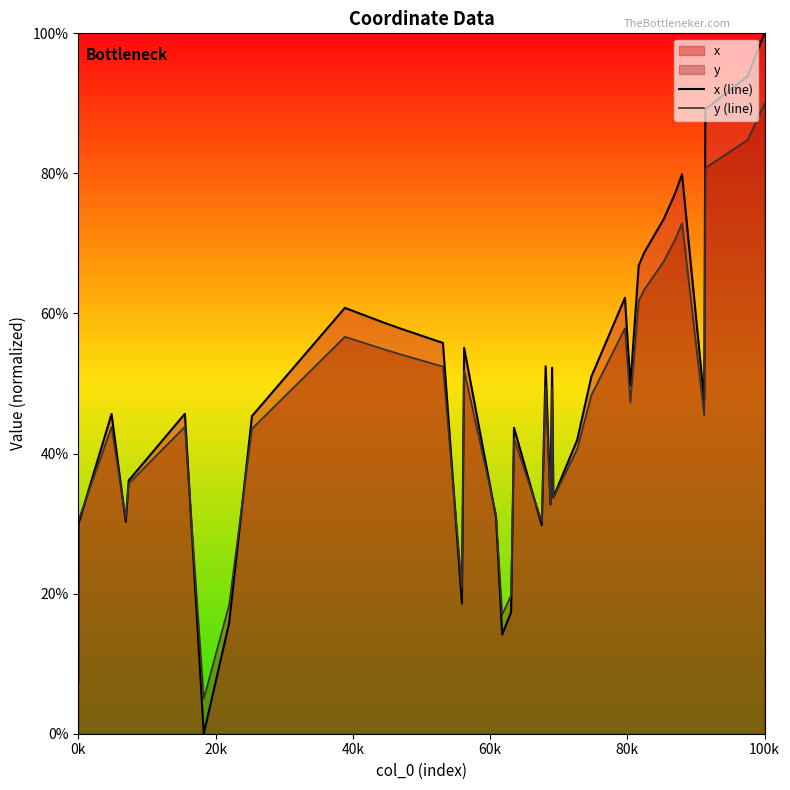

At which category is the sum across all series the highest?

100k